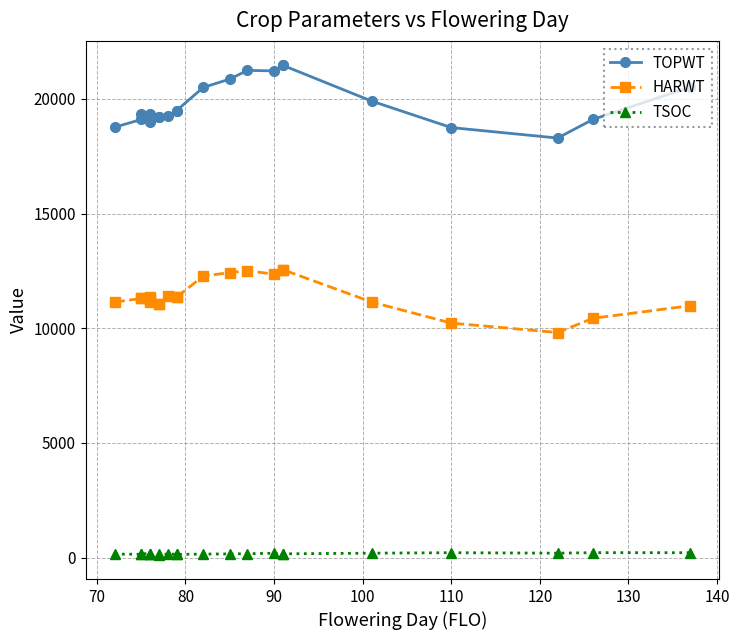

True or false: HARWT and TSOC cross at least once.

False